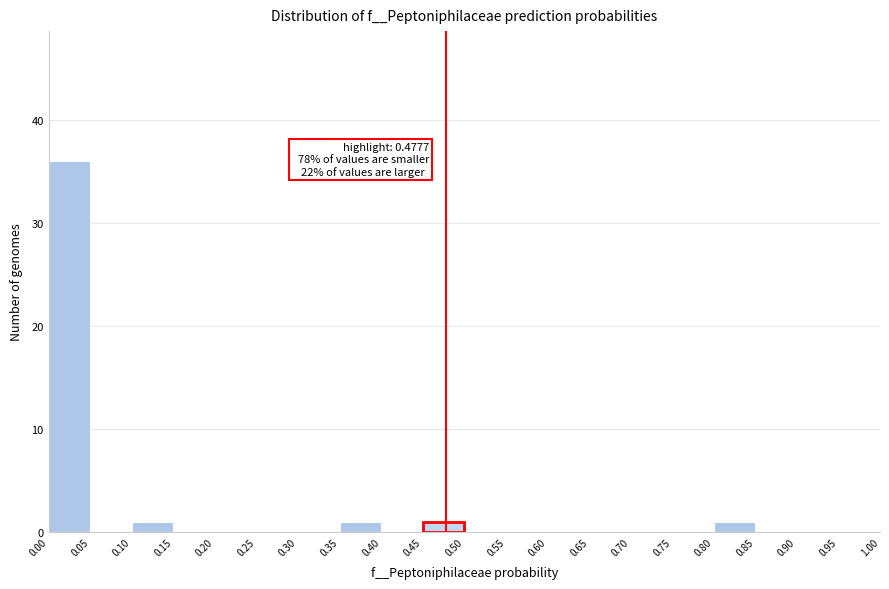

Over which range of the x-axis is the bar tallest?

0.00 to 0.05